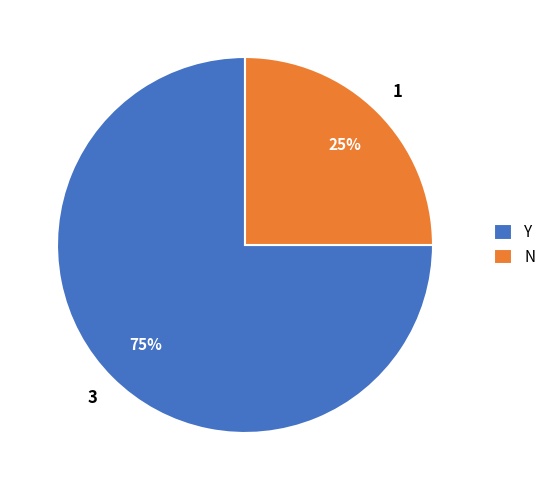

To the nearest percent, what is the average slice percentage?

50%